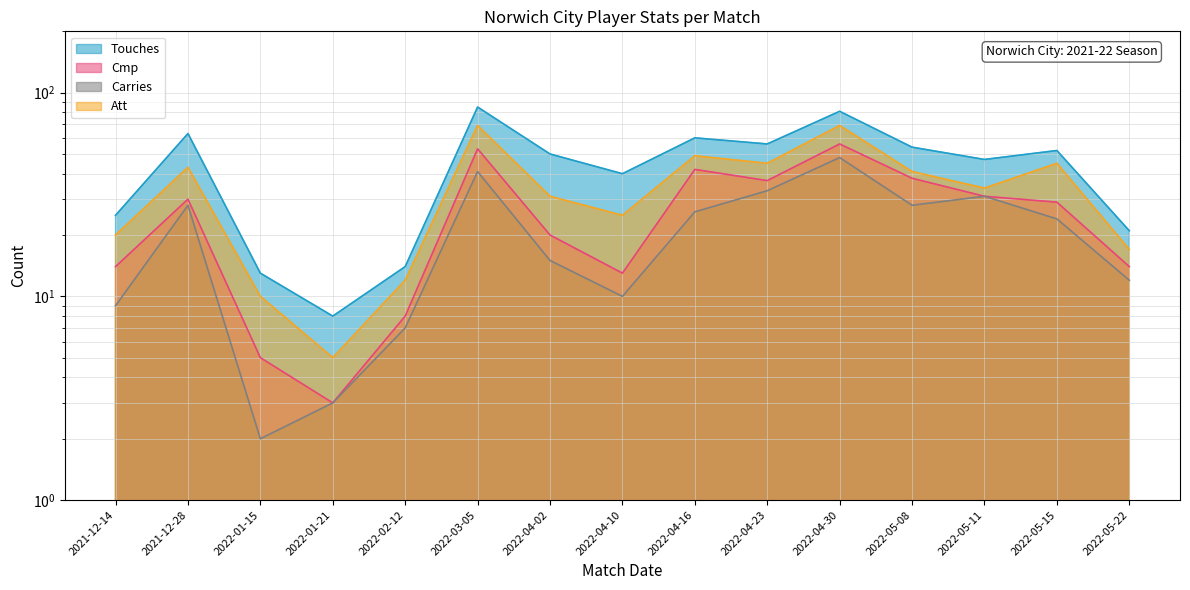

True or false: Touches and Cmp intersect in this chart.

False